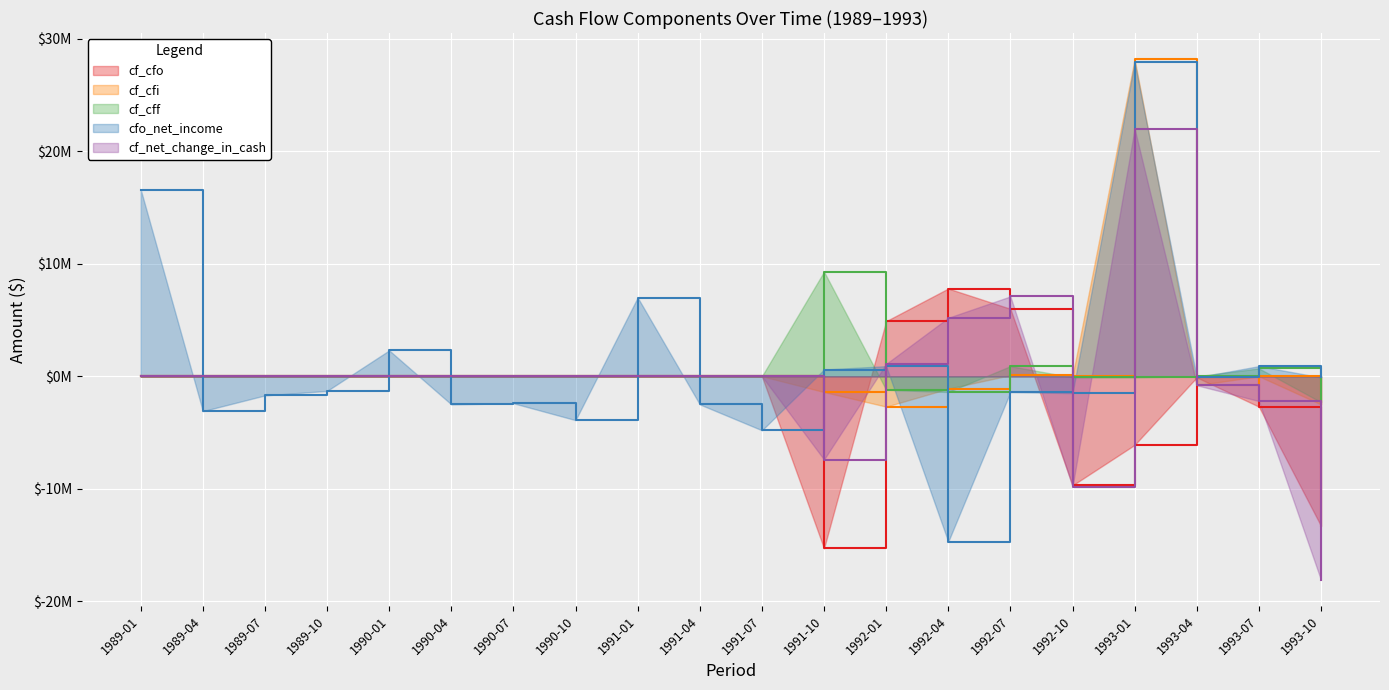

How many data points in cfo_net_income are above -1300000?

9